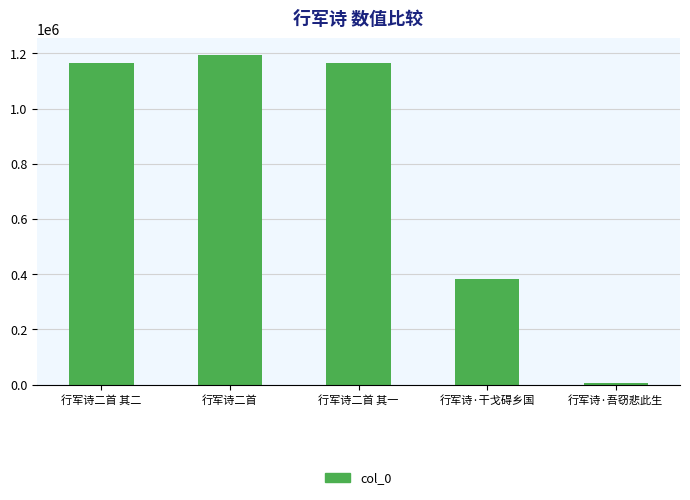

True or false: the data shows 384325 at 行军诗·干戈碍乡国.

True